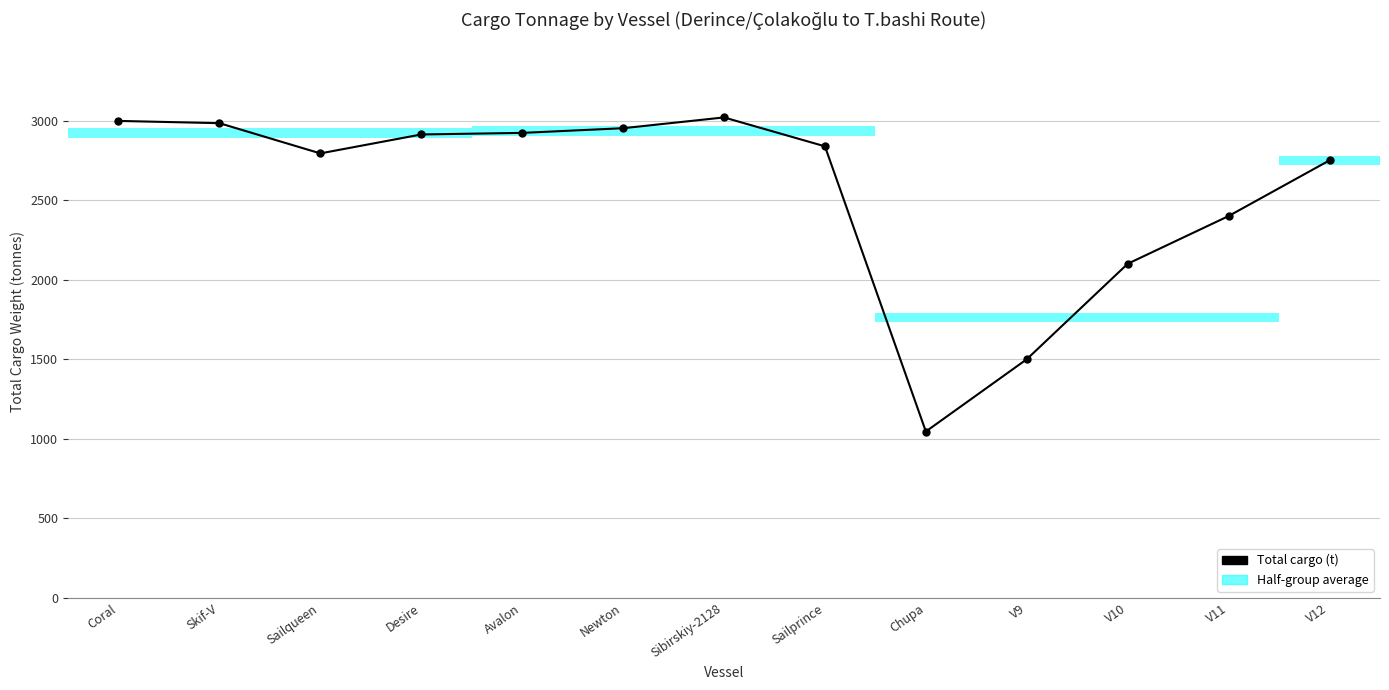

What is the label of the 2nd point from the right?

V11